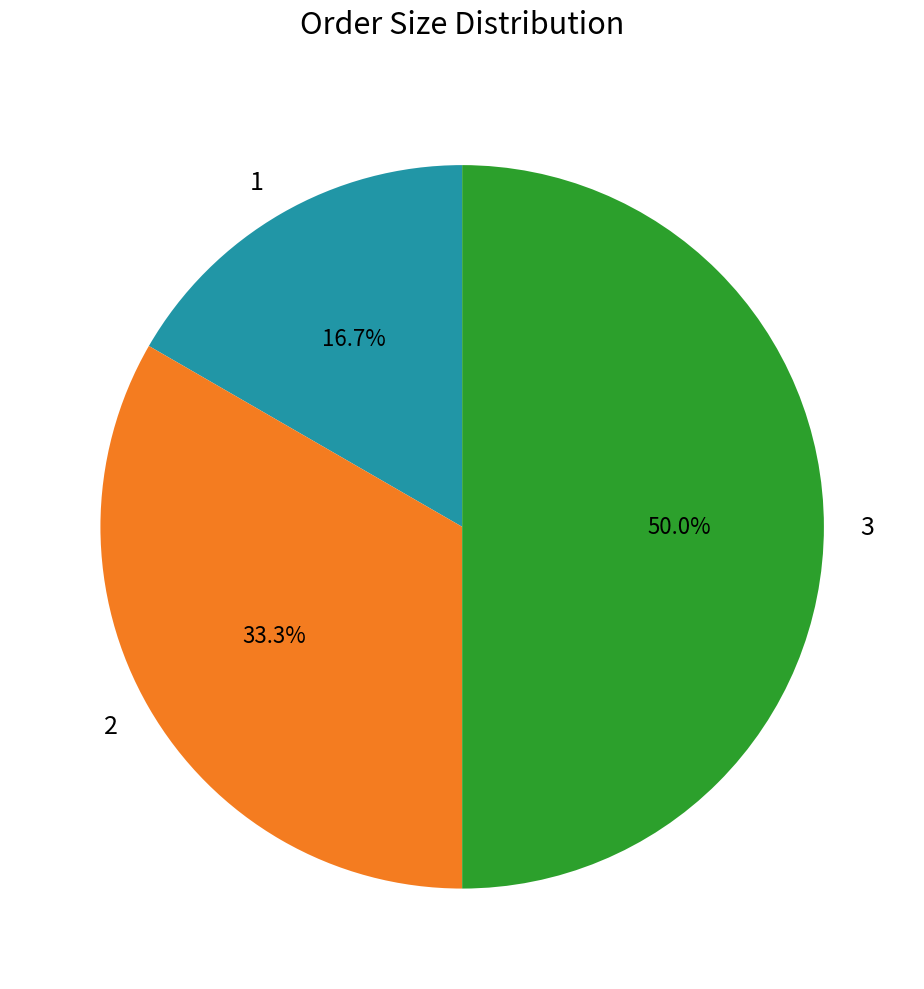

Does 1 account for over 50% of the chart?

No